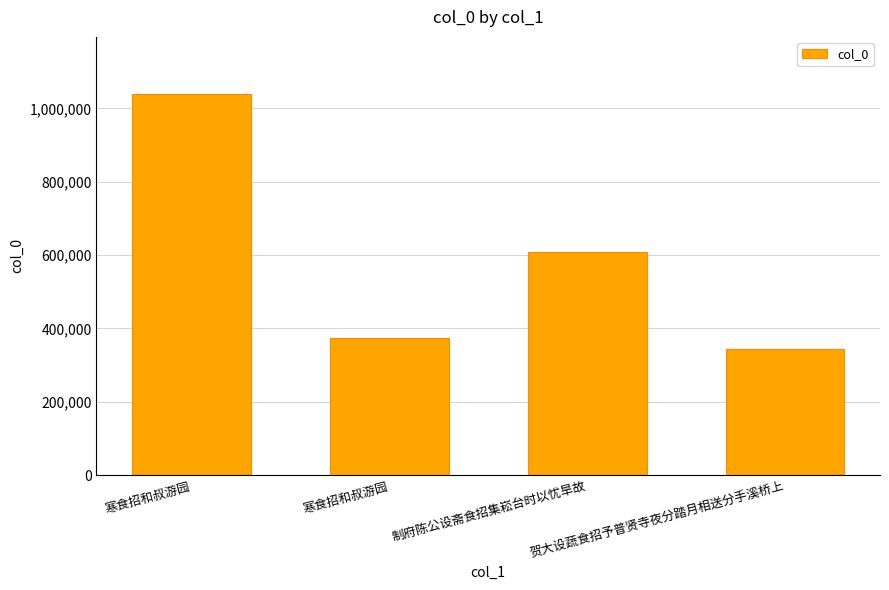

Are the bars horizontal?

No